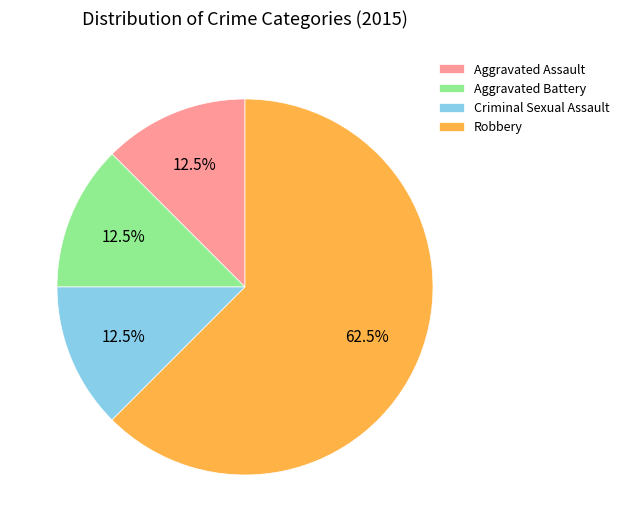

Does Aggravated Battery account for over 50% of the chart?

No